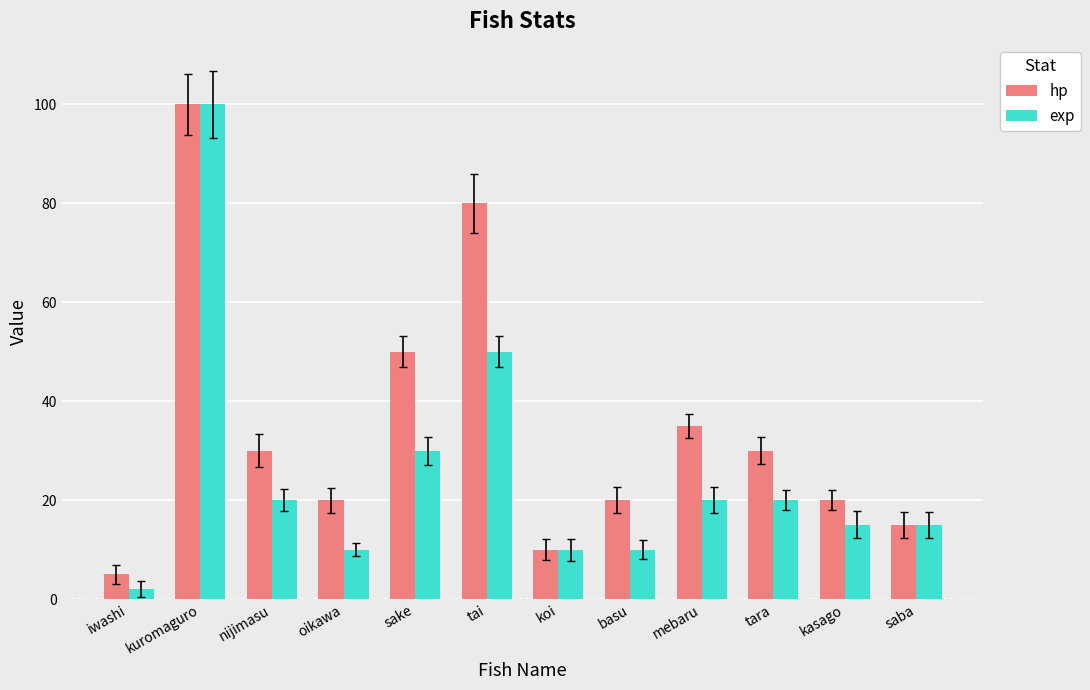

Which label corresponds to the largest value in the chart?

kuromaguro